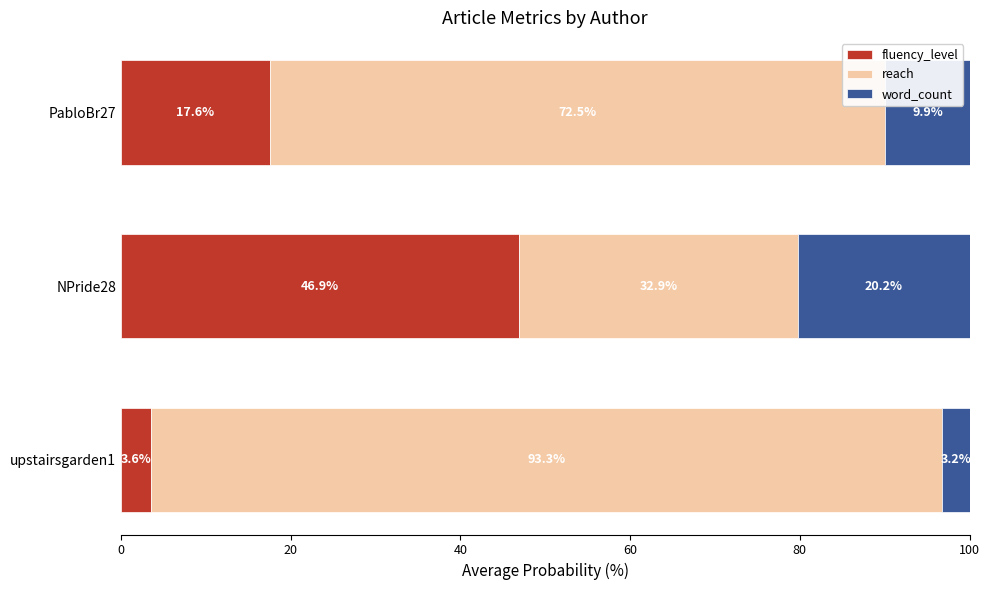

How many distinct data groups are displayed?

3